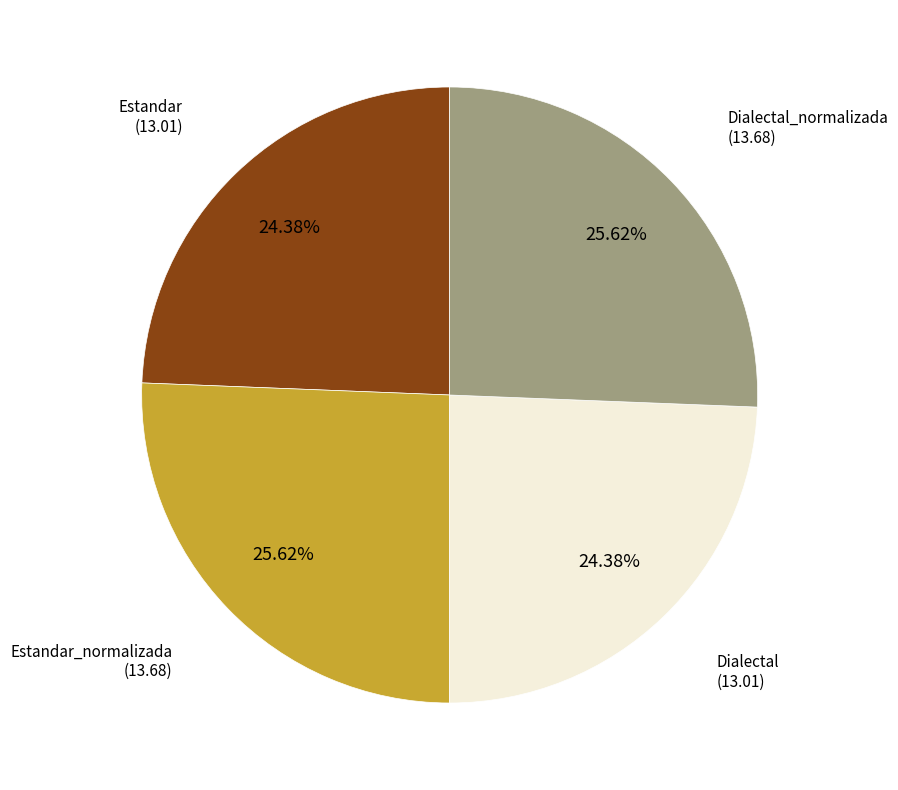

Is there any slice that represents more than half of the pie?

No